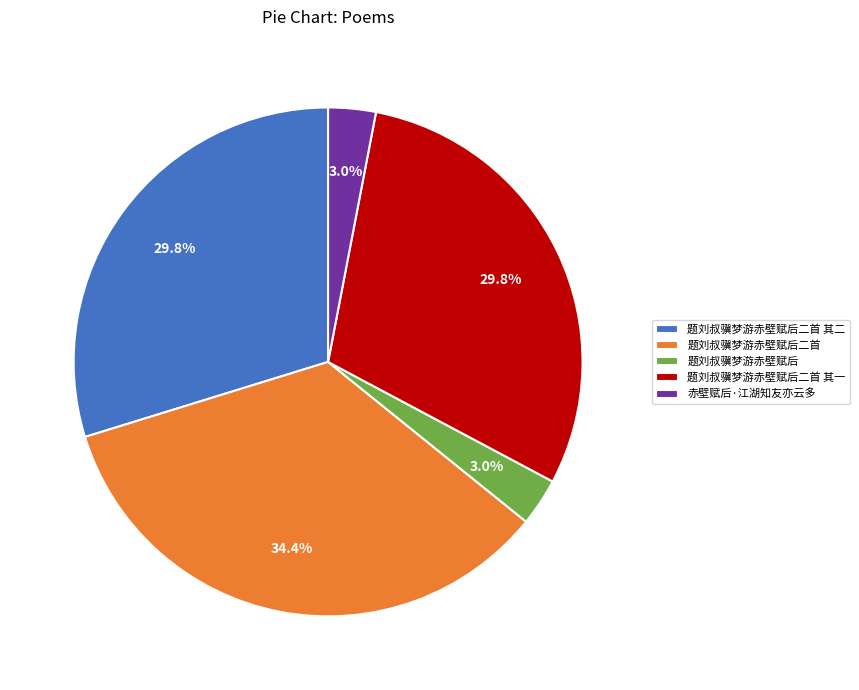

Count the number of slices in the pie.

5